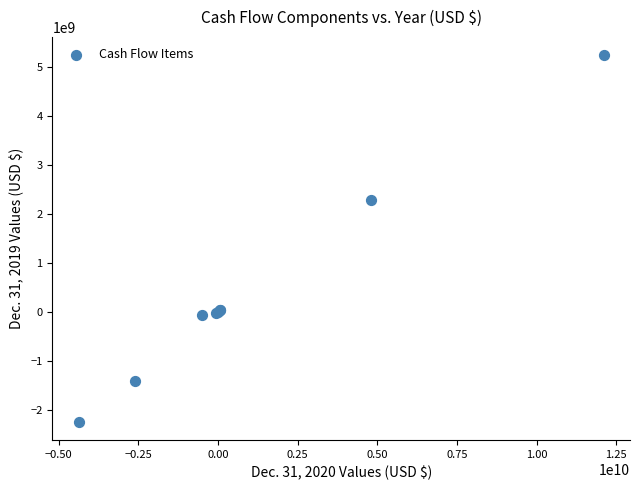

What Y value in the scatter plot is closest to 1490255207?

2276002127